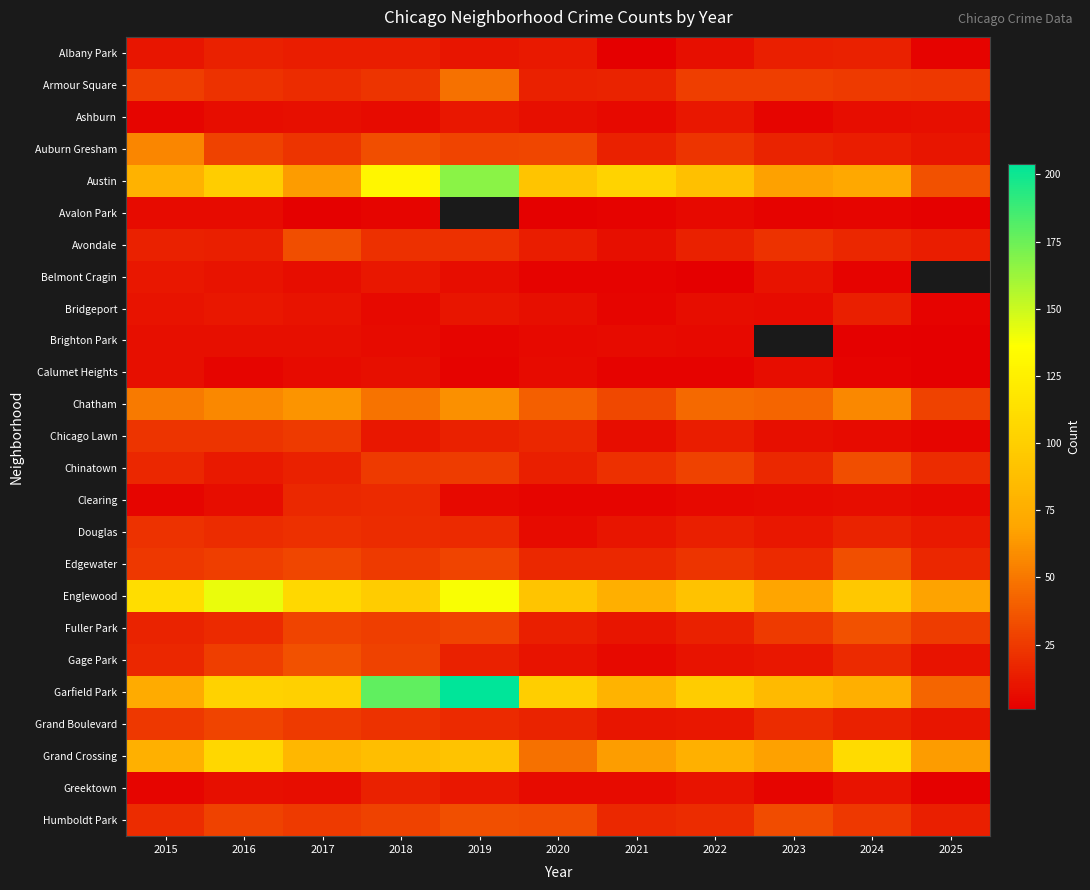

What is the difference between the maximum and minimum values in the Humboldt Park series?

20.0